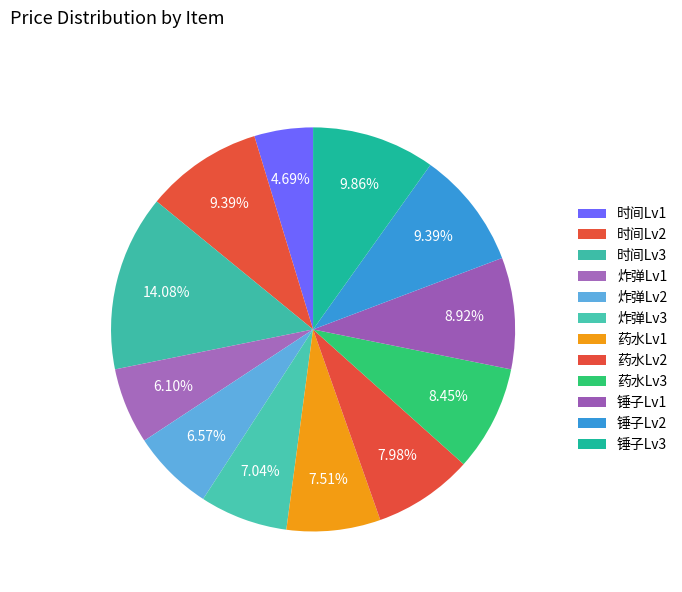

Approximately how many times larger is the value at 时间Lv1 compared to 药水Lv1?

0.6